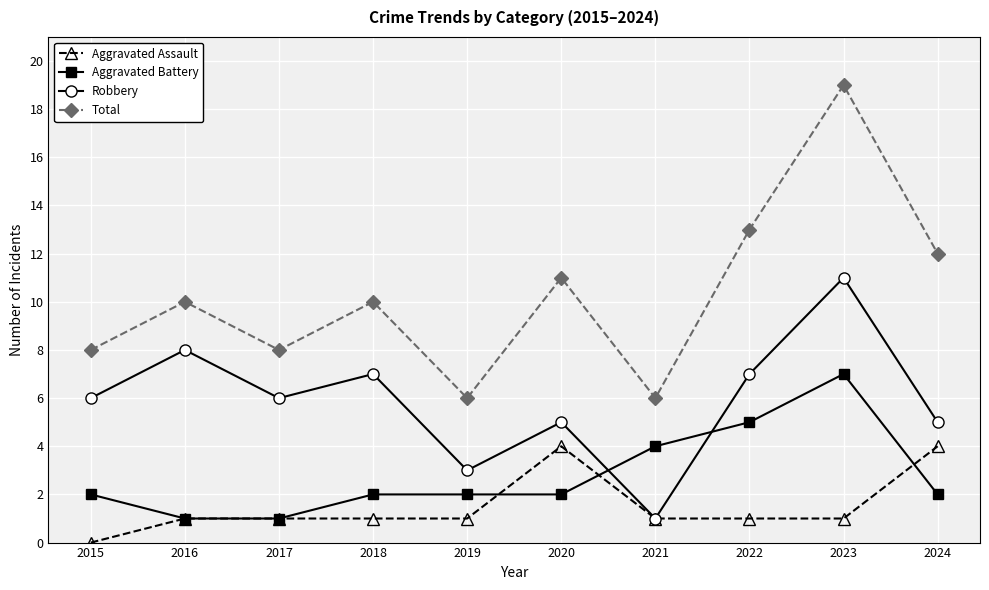

What is the spread (max minus min) of values at 2022?

12